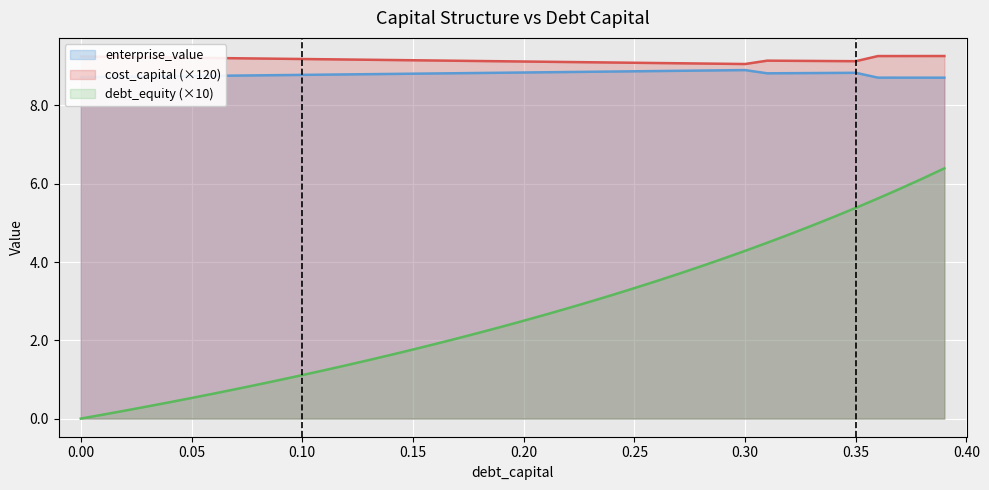

True or false: debt_equity (×10) and enterprise_value cross at least once.

False